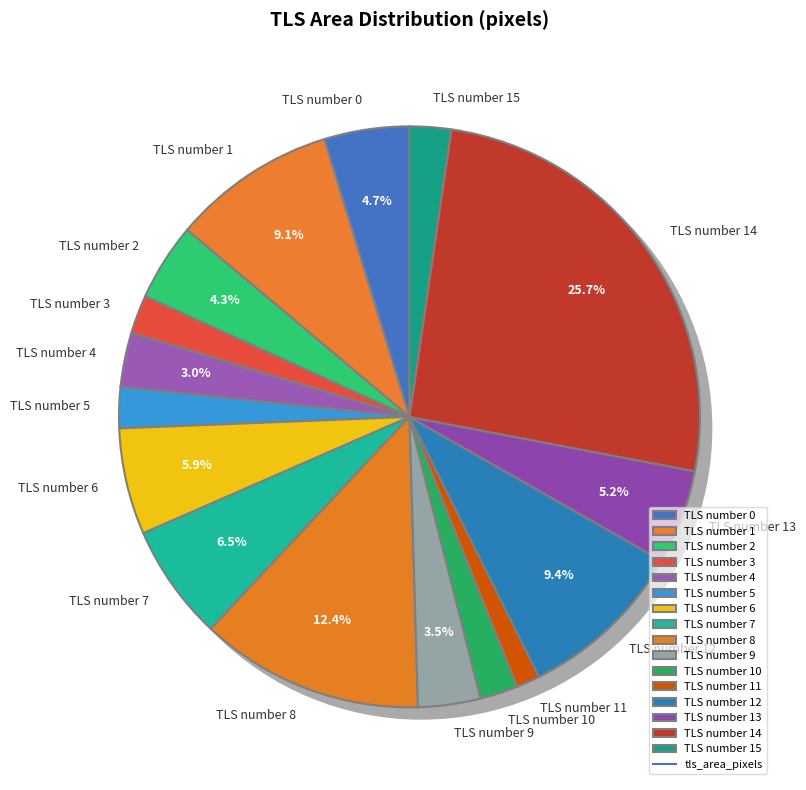

Does TLS number 9 account for over 50% of the chart?

No